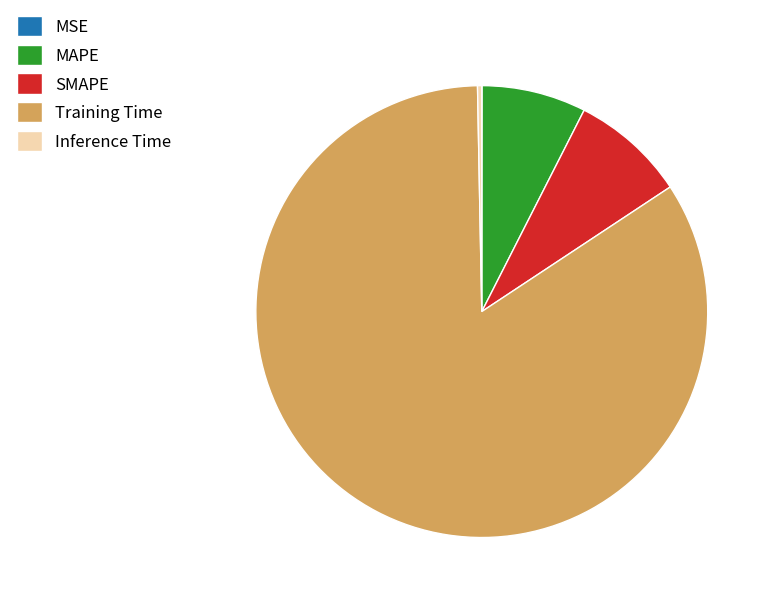

Which category accounts for the majority?

Training Time